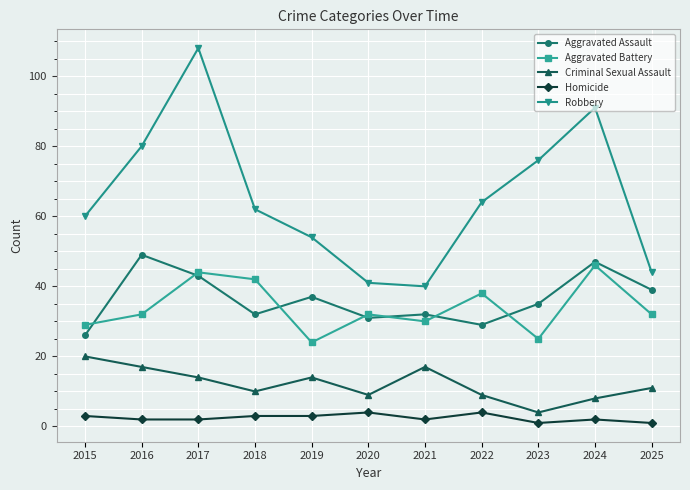

At which label does Criminal Sexual Assault reach its minimum?

2023